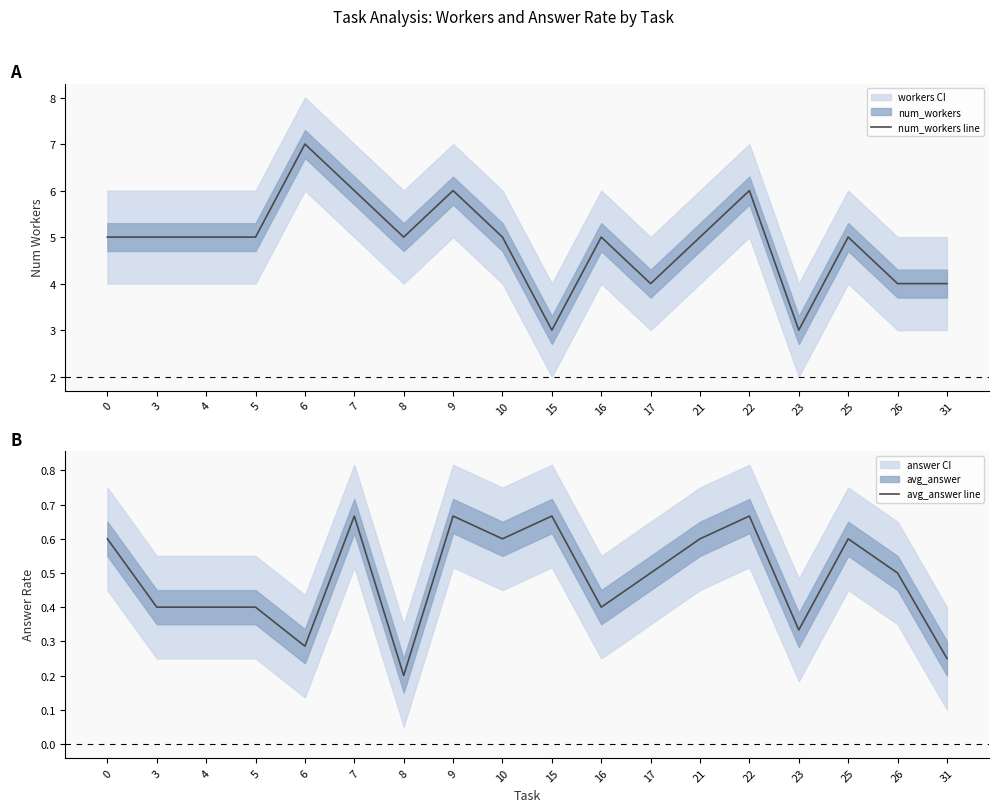

What is the total value across all series at 16?

5.4